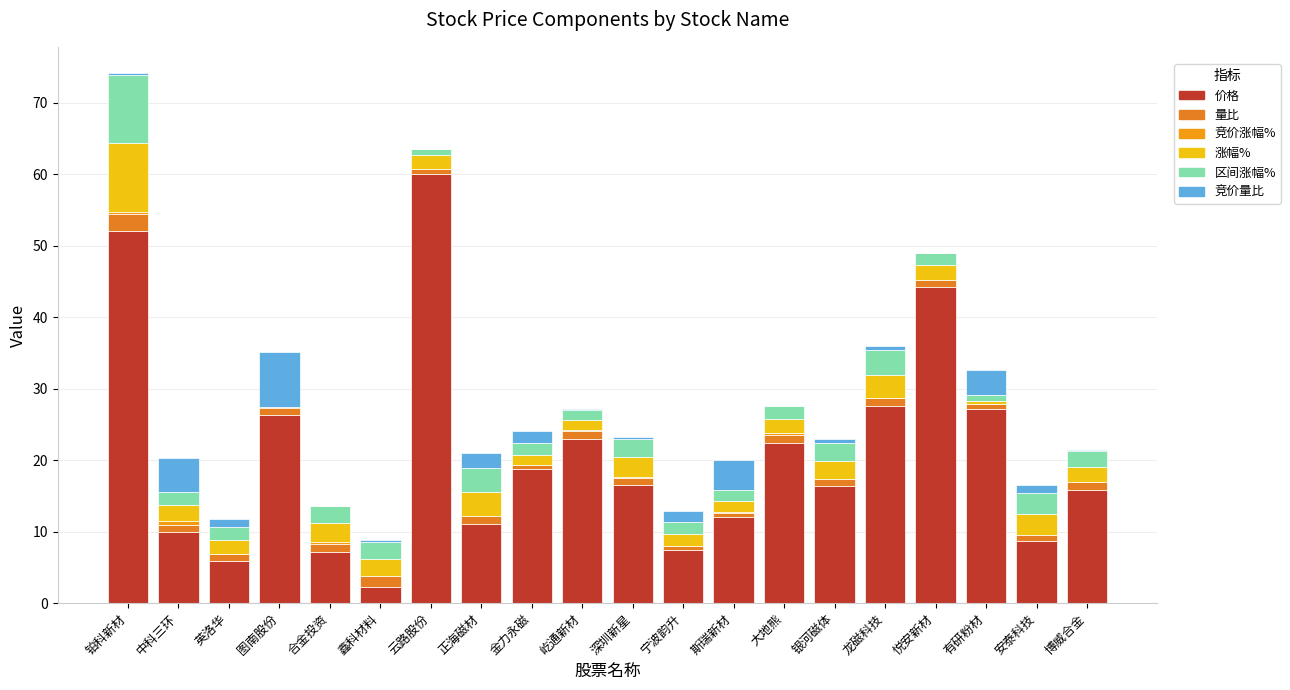

Are the bars horizontal?

No